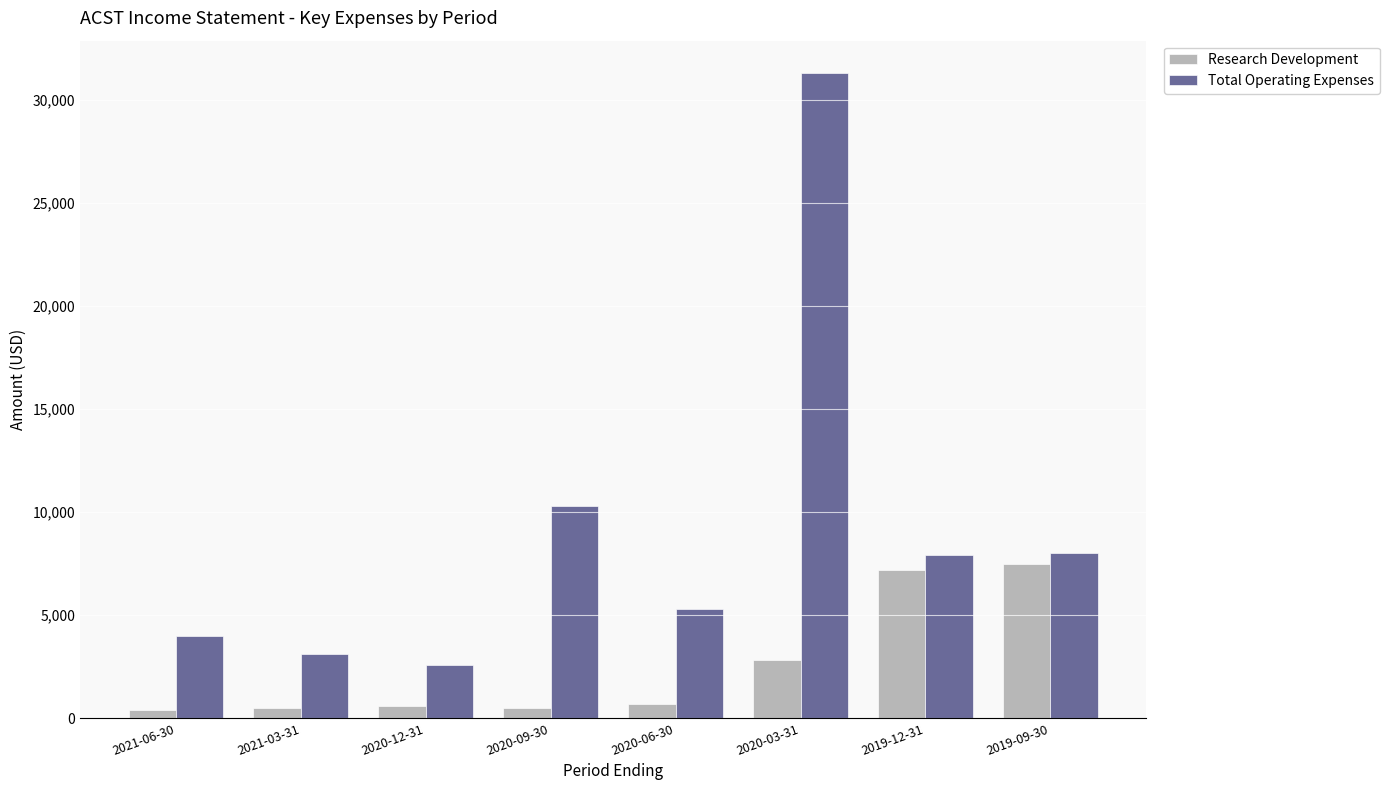

What are all the series names shown in the legend?

Research Development, Total Operating Expenses